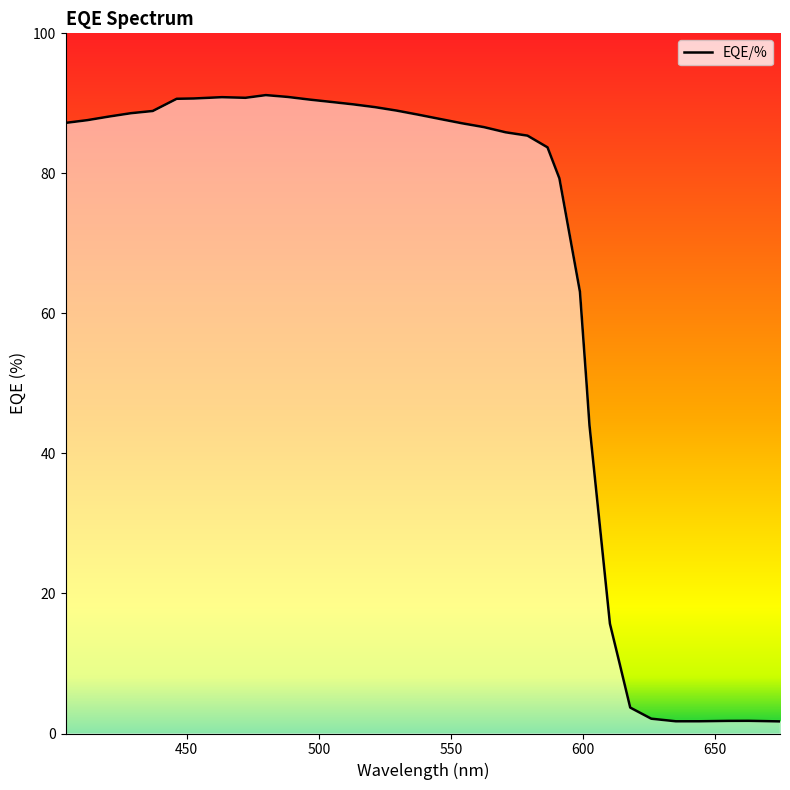

What is the minimum value shown in the chart?

1.7